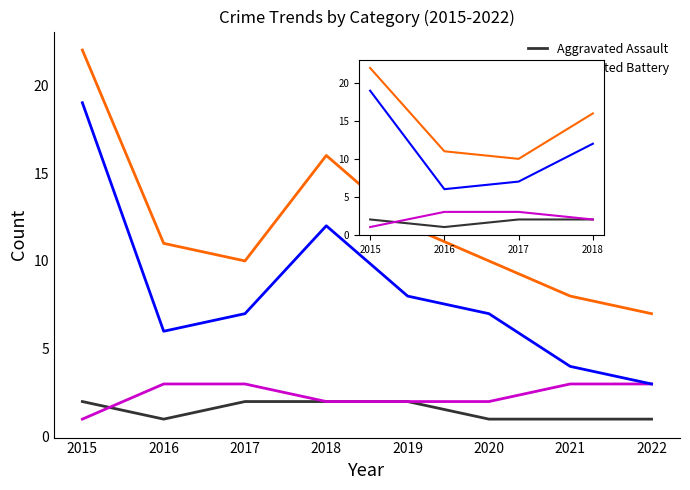

The Aggravated Battery series shows 2 at 2016. True or false?

False